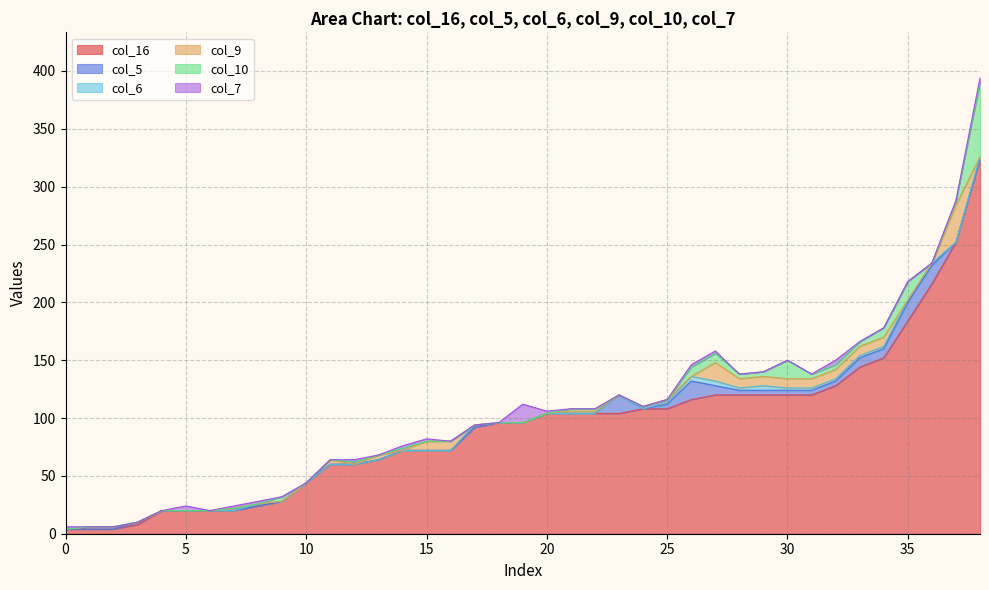

How many values in col_6 are above zero?

17